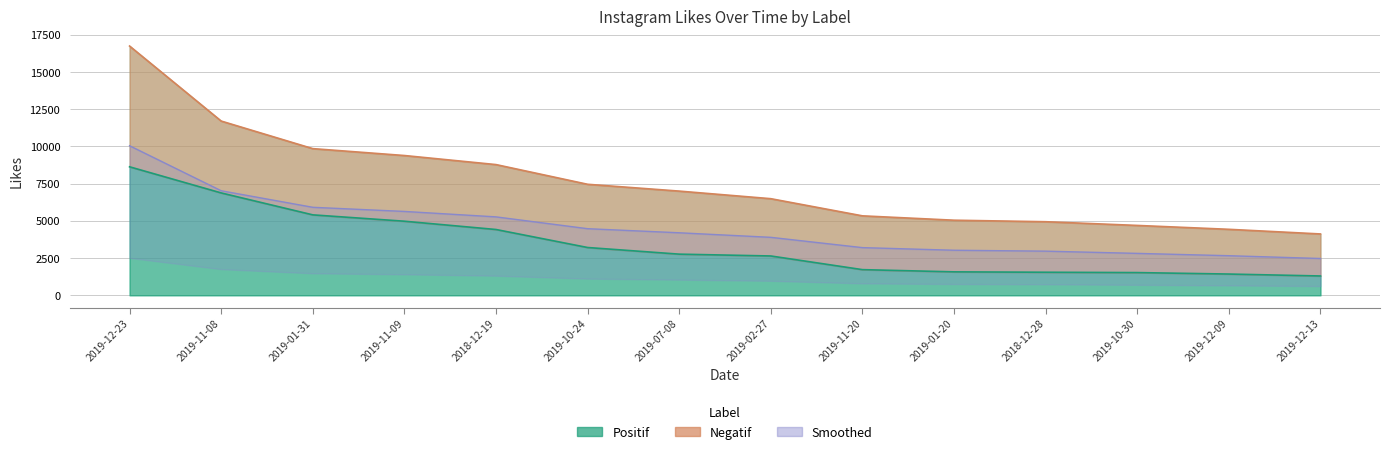

How many values are below 2765?

7